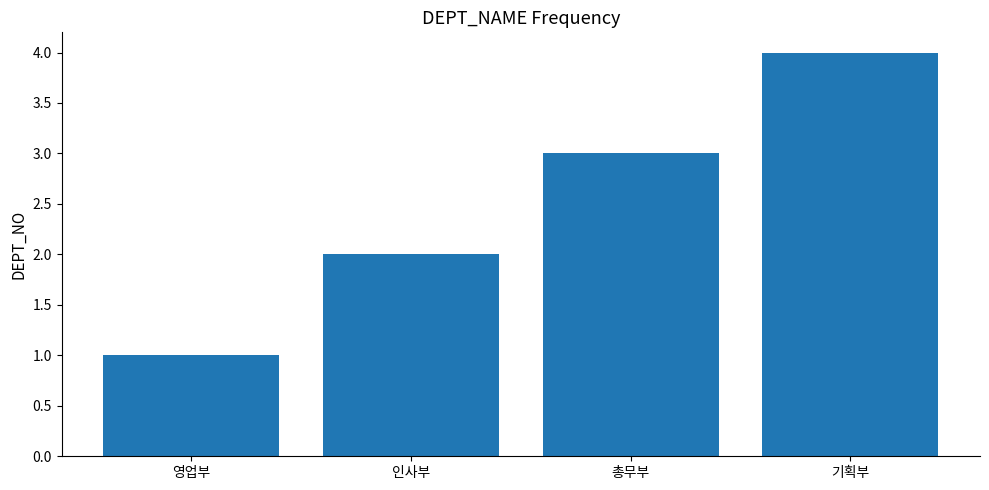

Where is the data nearest to the value 2?

인사부